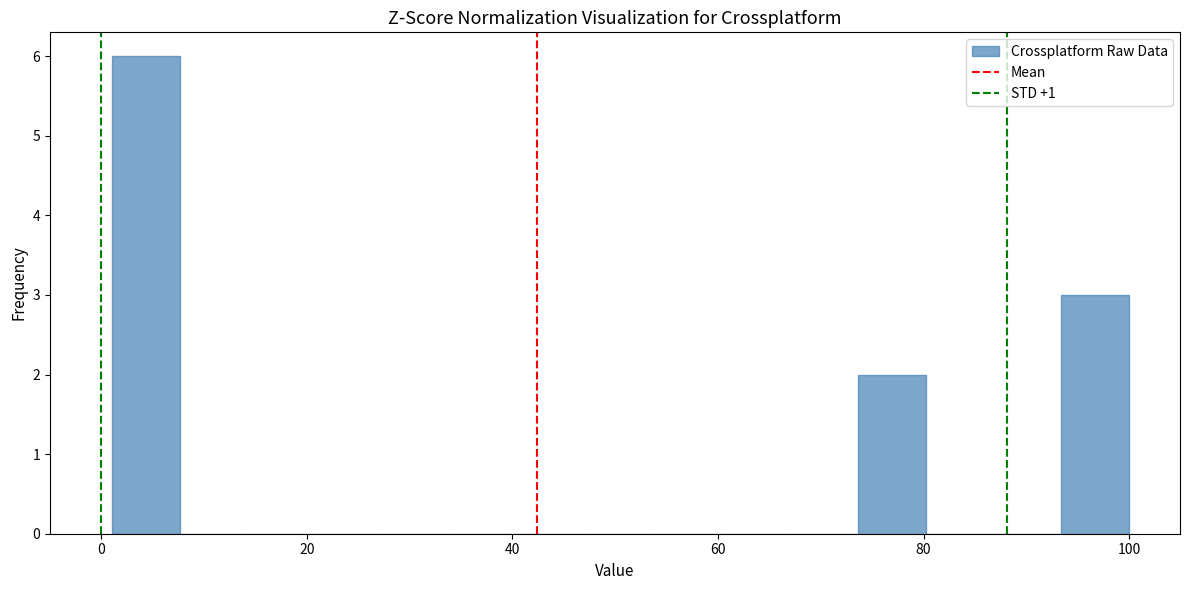

Read against the x-axis, roughly where is the centre of the tallest bar?

4